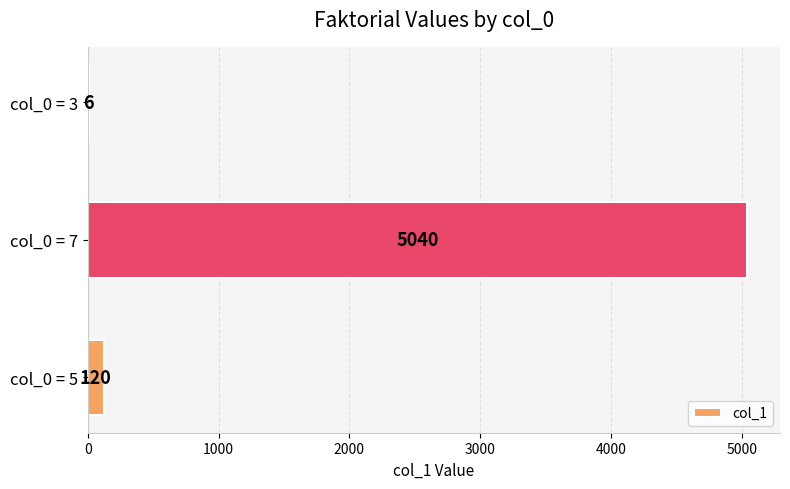

Reading bottom to top, transcribe all the data shown in this chart.

col_0 = 5=120	col_0 = 7=5040	col_0 = 3=6